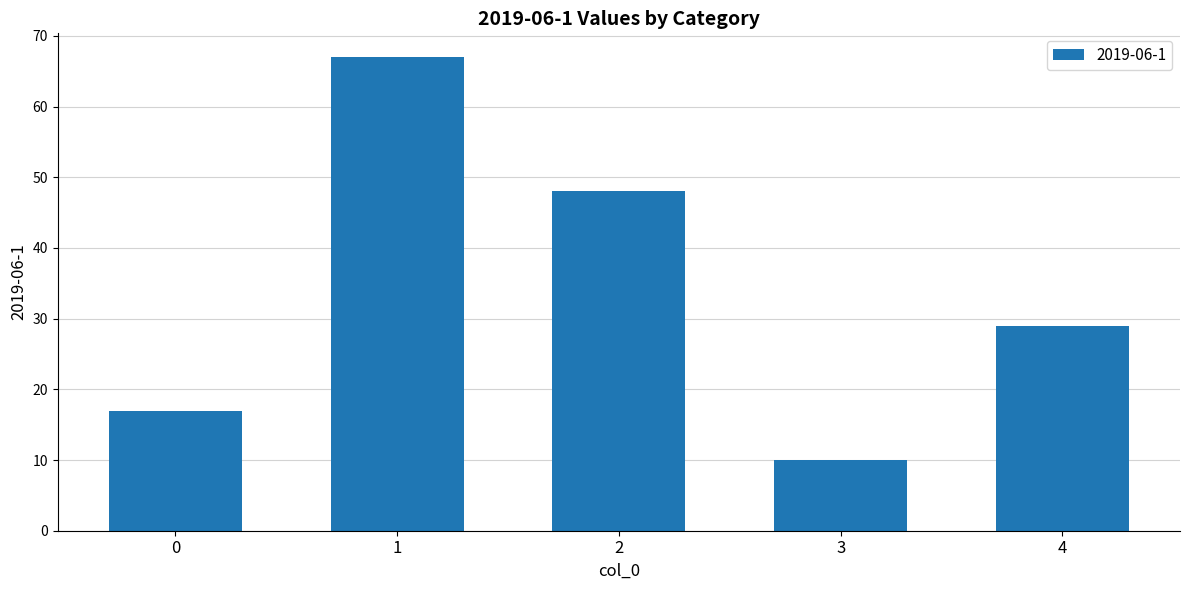

At which category does the chart reach its peak across all series?

1